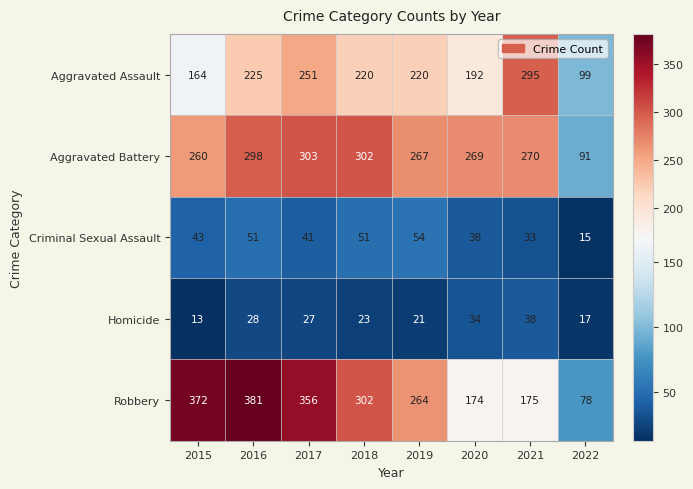

Between 2015 and 2018, which series saw the biggest shift?

Robbery